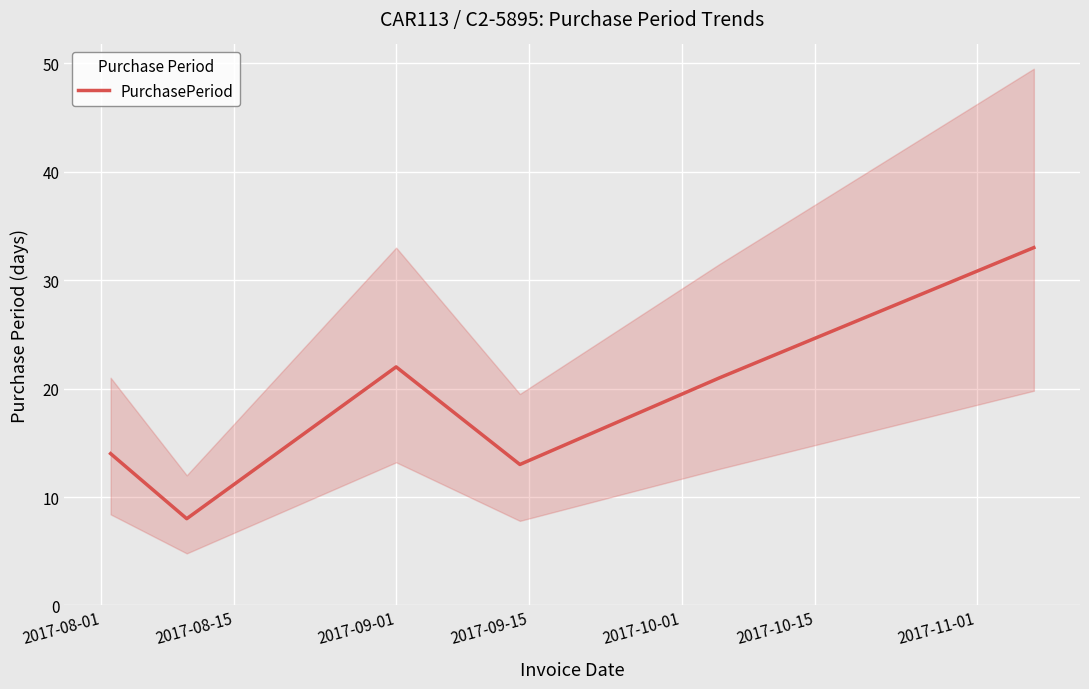

What is the lowest value of the PurchasePeriod series?

8